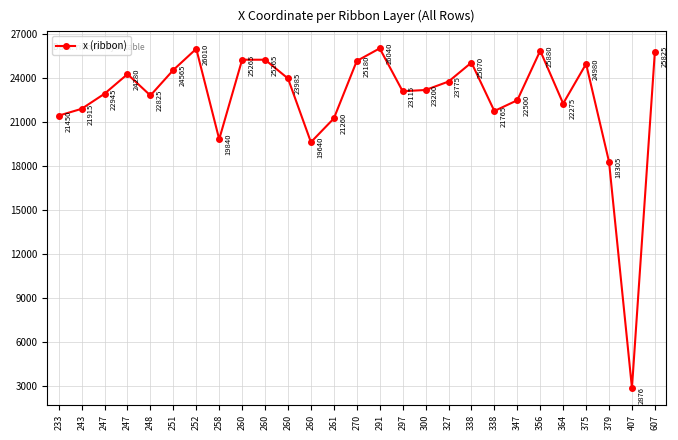

Does the chart have visible grid lines?

Yes